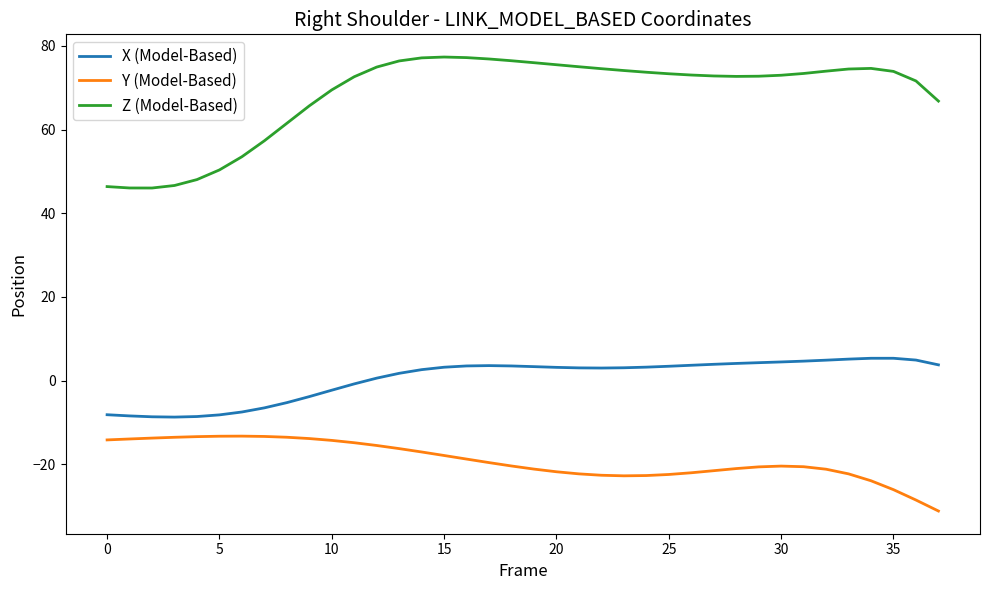

Which series has the widest spread of values?

Z (Model-Based)